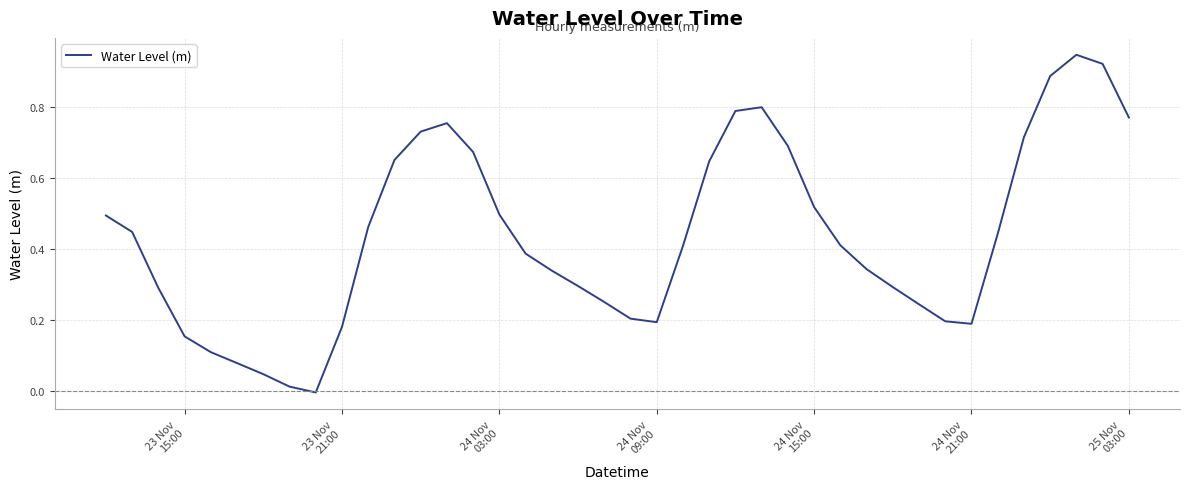

Is this an area chart (filled region under the line)?

No